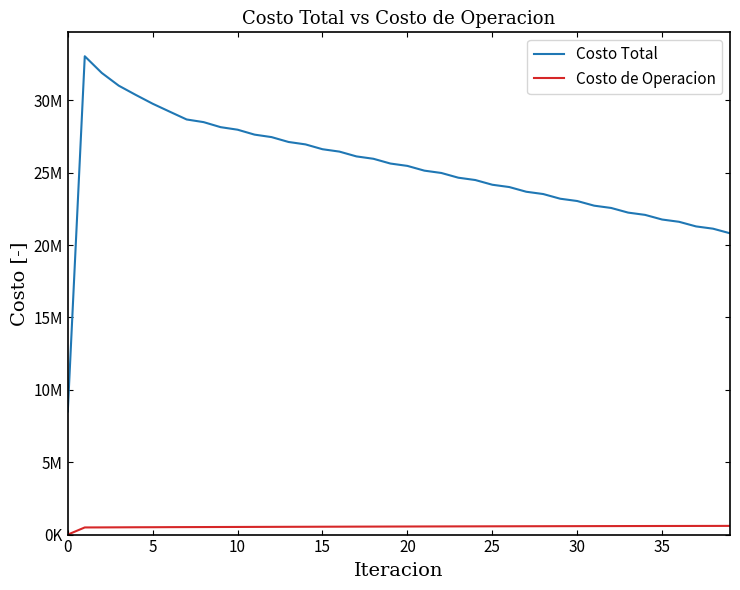

What are all the series names shown in the legend?

Costo Total, Costo de Operacion